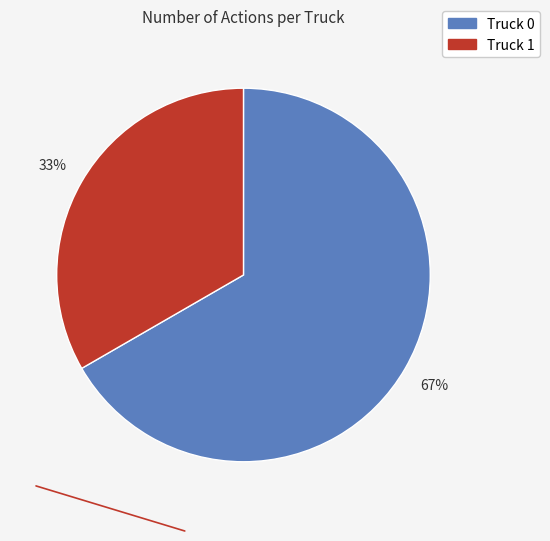

To the nearest percent, what is the average slice percentage?

50%